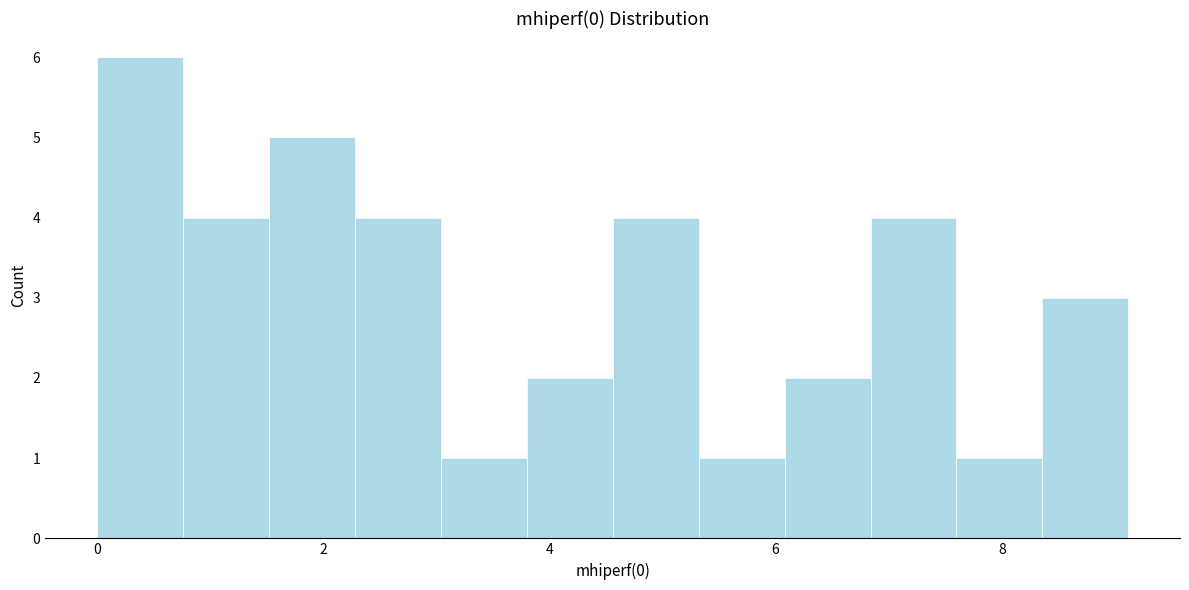

Read against the x-axis, roughly where is the centre of the tallest bar?

0.4